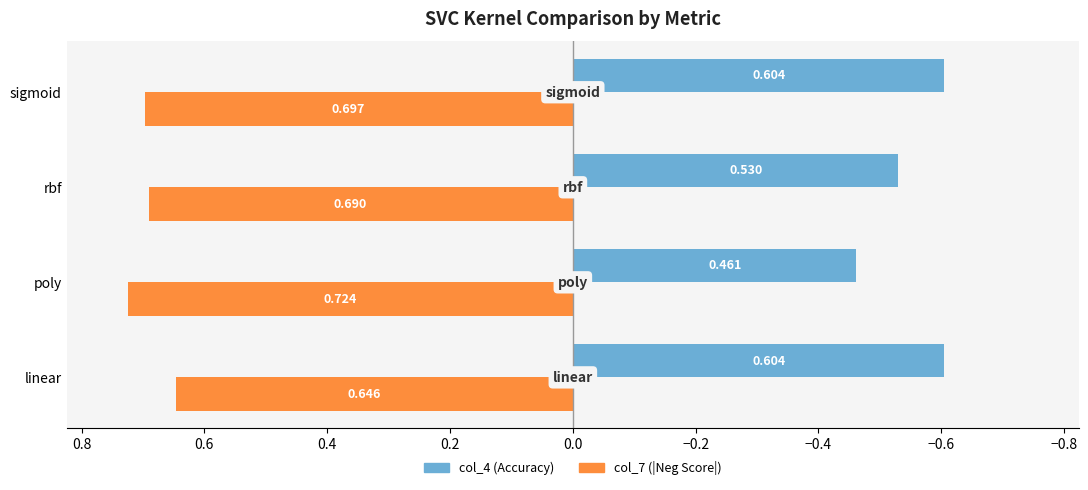

At which category is the sum across all series the highest?

poly